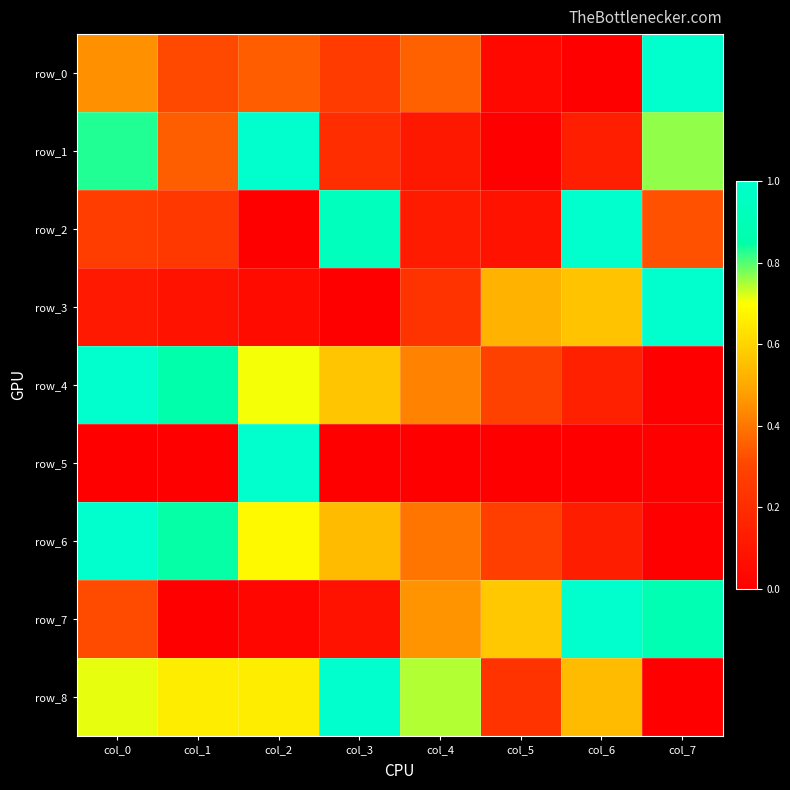

Reading left to right, transcribe all the data shown in this chart.

row_0: 0.5	0.3	0.3	0.3	0.4	0.0	0.0	1.0
row_1: 0.8	0.4	1.0	0.2	0.1	0.0	0.1	0.8
row_2: 0.3	0.3	0.0	0.9	0.1	0.1	1.0	0.3
row_3: 0.1	0.1	0.1	0.0	0.2	0.5	0.6	1.0
row_4: 1.0	0.9	0.7	0.6	0.4	0.3	0.1	0.0
row_5: 0.0	0.0	1.0	0.0	0.0	0.0	0.0	0.0
row_6: 1.0	0.8	0.7	0.5	0.4	0.3	0.1	0.0
row_7: 0.3	0.0	0.0	0.1	0.5	0.6	1.0	0.9
row_8: 0.7	0.7	0.7	1.0	0.7	0.2	0.5	0.0